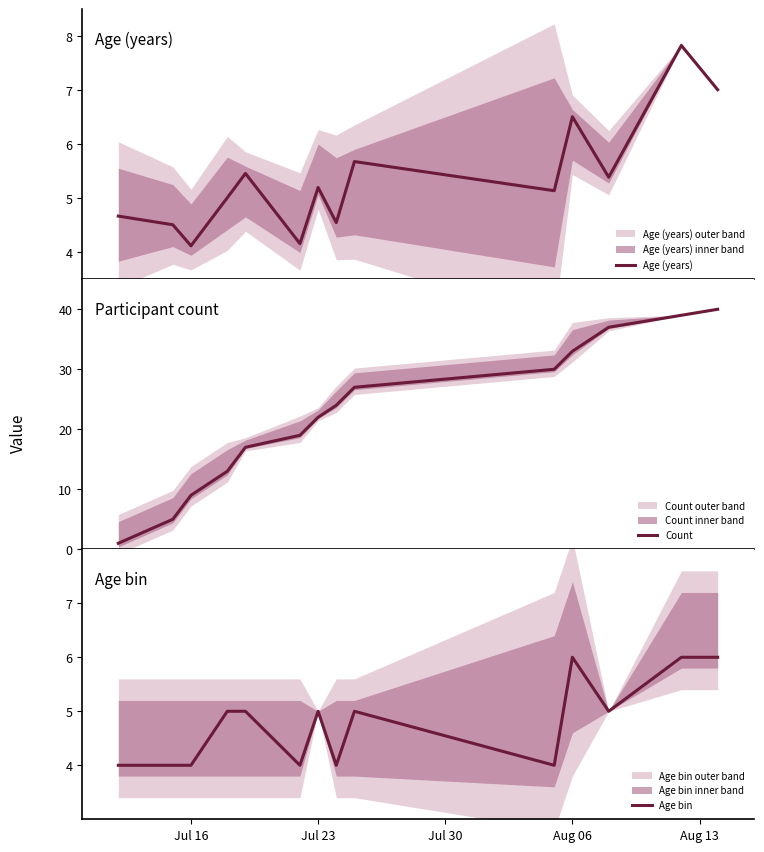

What are all the series names shown in the legend?

Age (years), Count, Age bin